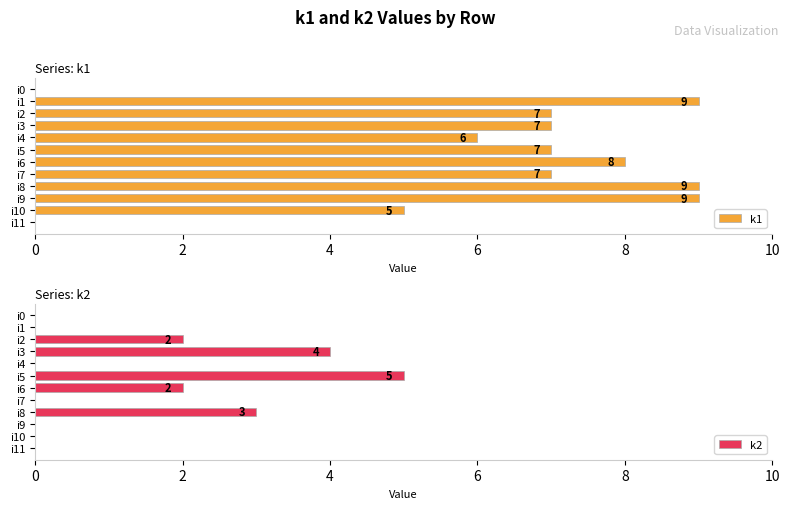

Where is k1 nearest to the value 4?

i10